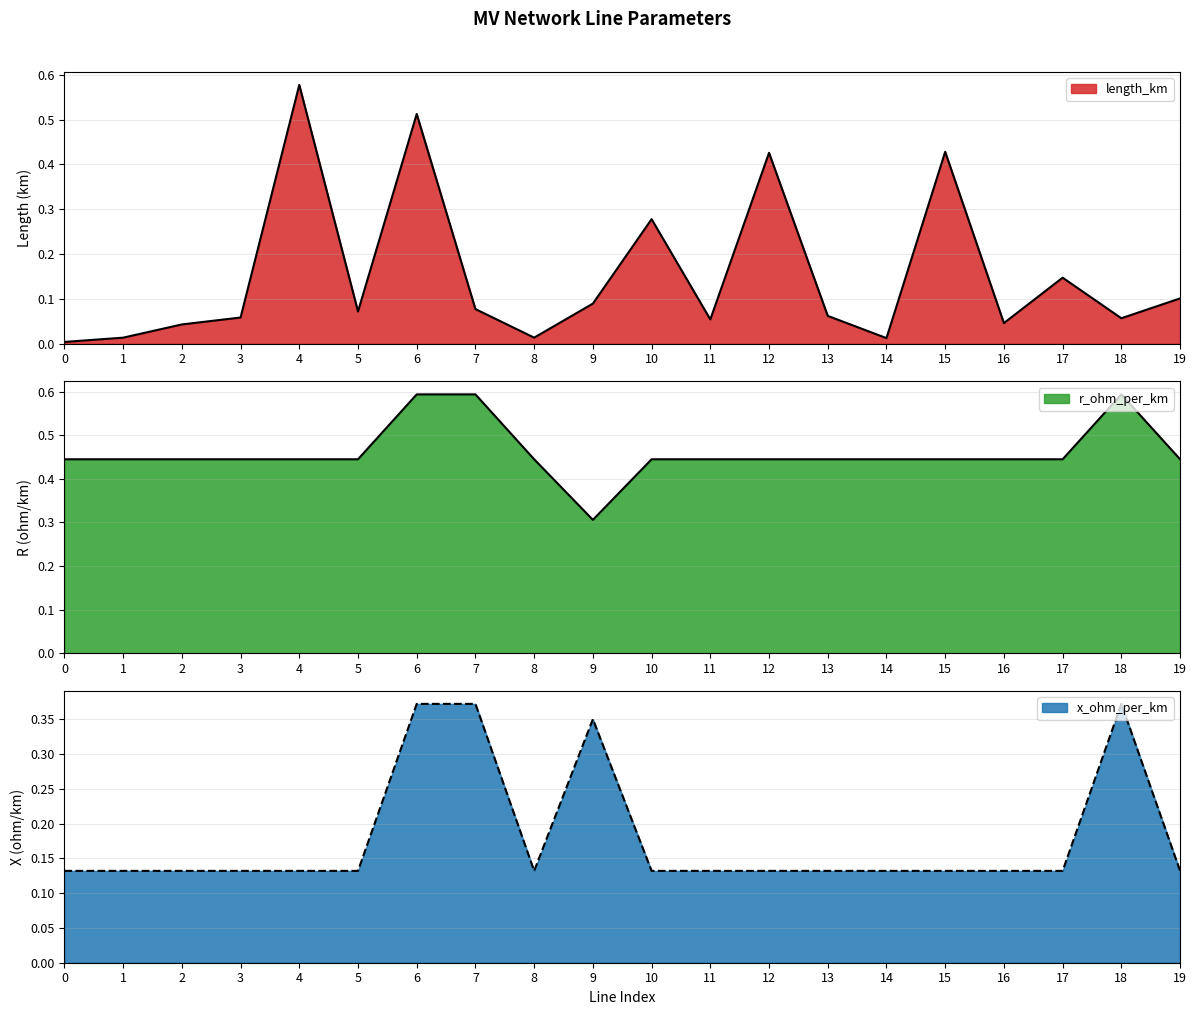

True or false: length_km and r_ohm_per_km cross at least once.

True